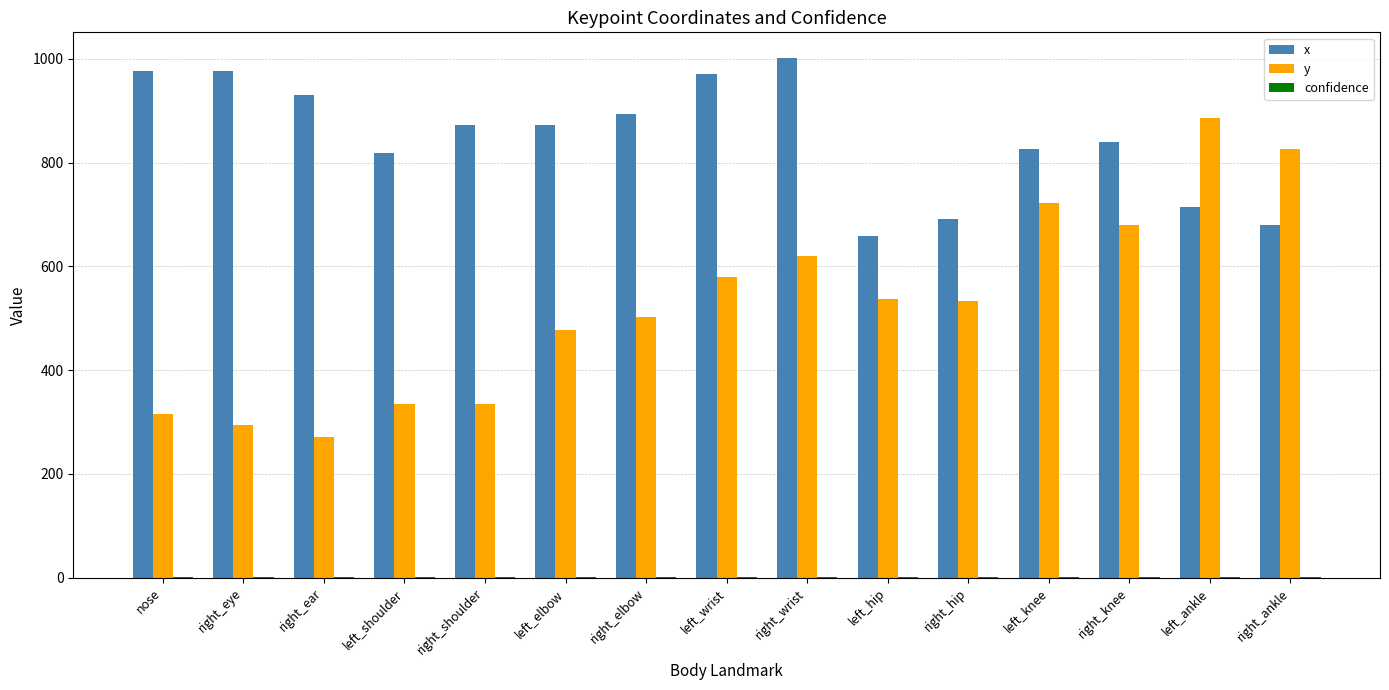

At which label does y first exceed 532?

left_wrist